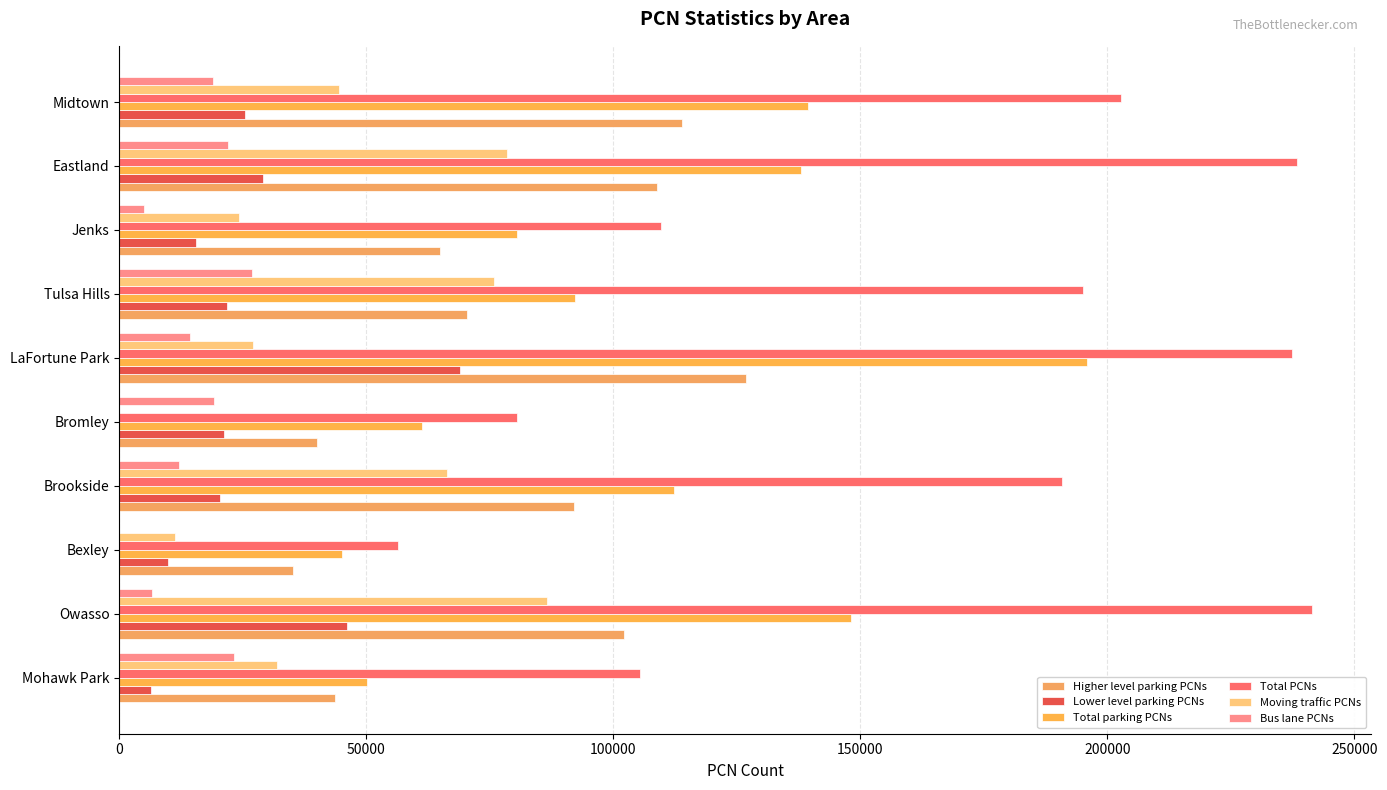

Reading left to right, list all the values displayed in this chart.

Higher level parking PCNs: 43647	102095	35191	91948	39966	126795	70401	64845	108903	113923
Lower level parking PCNs: 6514	46046	9808	20317	21265	69004	21887	15626	29041	25418
Total parking PCNs: 50161	148141	44999	112265	61231	195799	92288	80471	137944	139341
Total PCNs: 105399	241350	56364	190737	80495	237302	195058	109558	238426	202780
Moving traffic PCNs: 31976	86578	11365	66414	0	27099	75837	24172	78489	44418
Bus lane PCNs: 23262	6631	0	12058	19264	14404	26933	4915	21993	19021